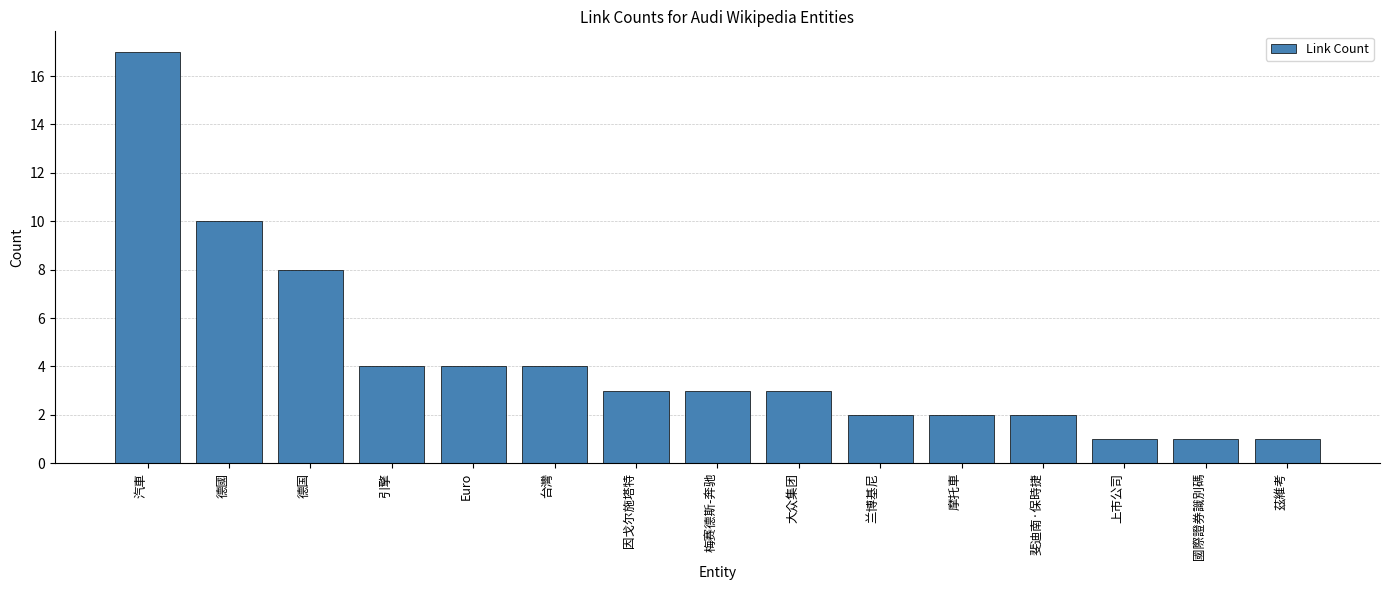

Reading left to right, what are all the values shown in this chart?

汽車=17	德國=10	德国=8	引擎=4	Euro=4	台灣=4	因戈尔施塔特=3	梅赛德斯-奔驰=3	大众集团=3	兰博基尼=2	摩托車=2	斐迪南·保時捷=2	上市公司=1	國際證券識別碼=1	茲維考=1